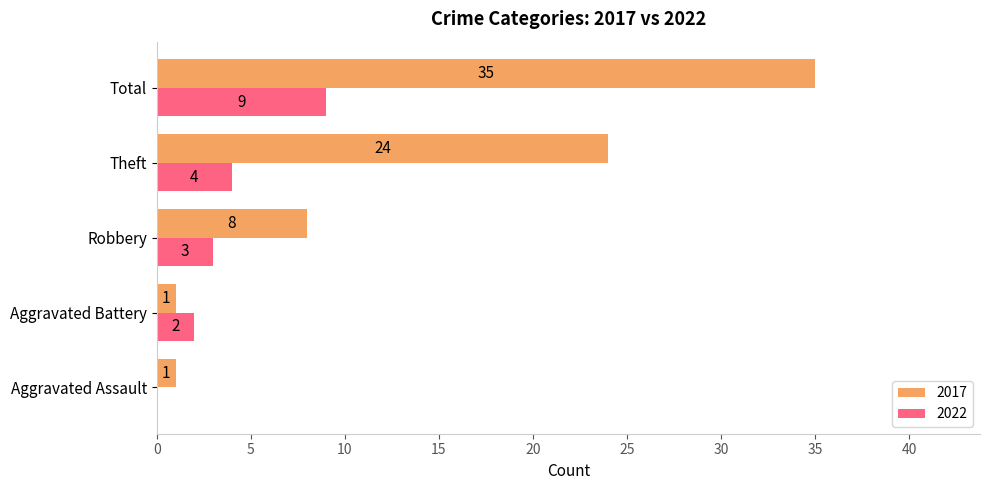

Is it true that 2022 equals 1 at Theft?

False